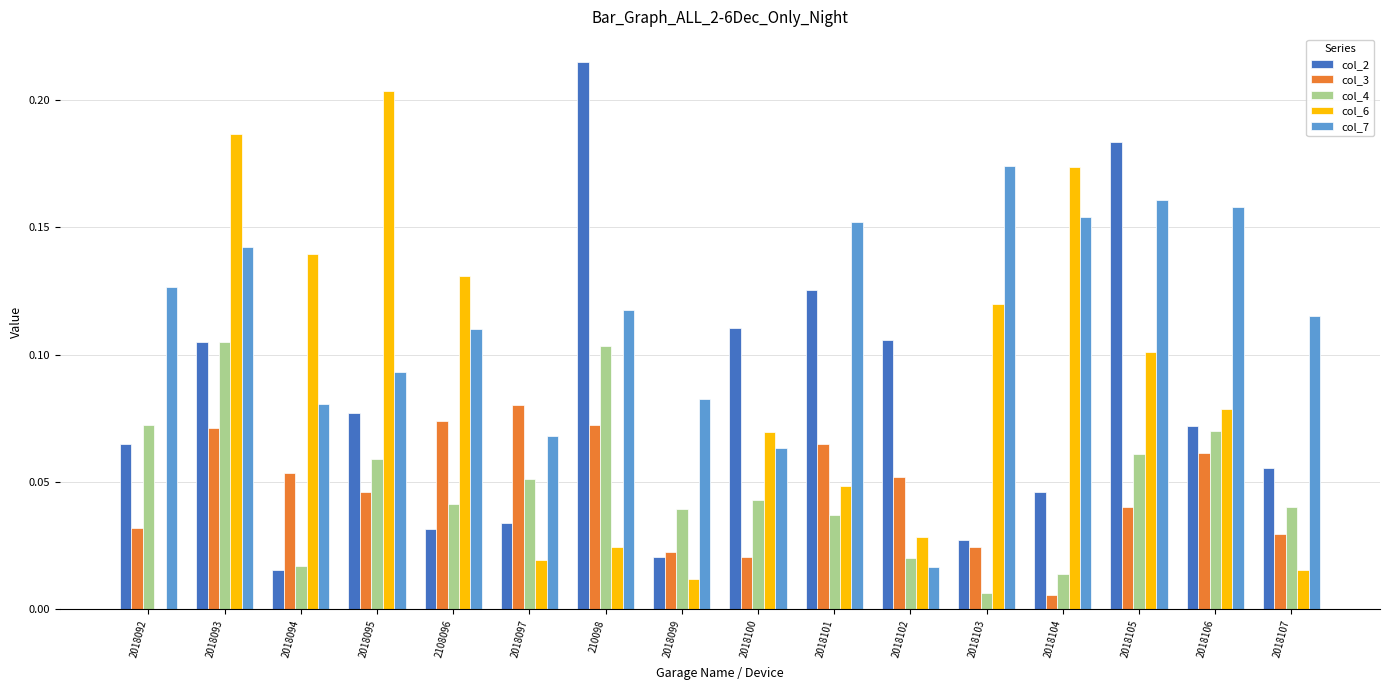

Which series has the largest total across all categories?

col_7